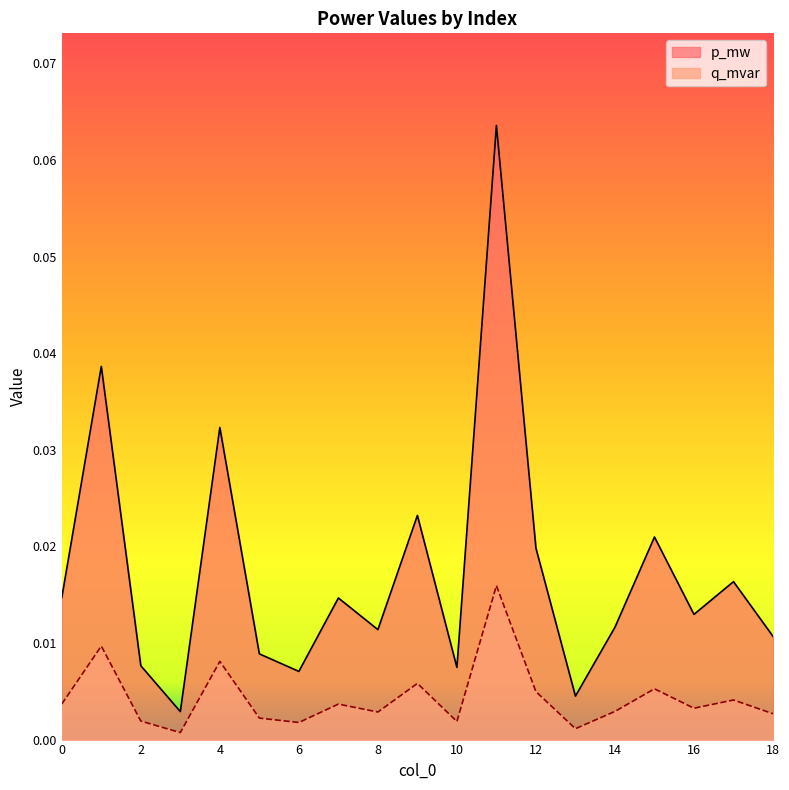

Does the chart display data point markers on the line(s)?

No